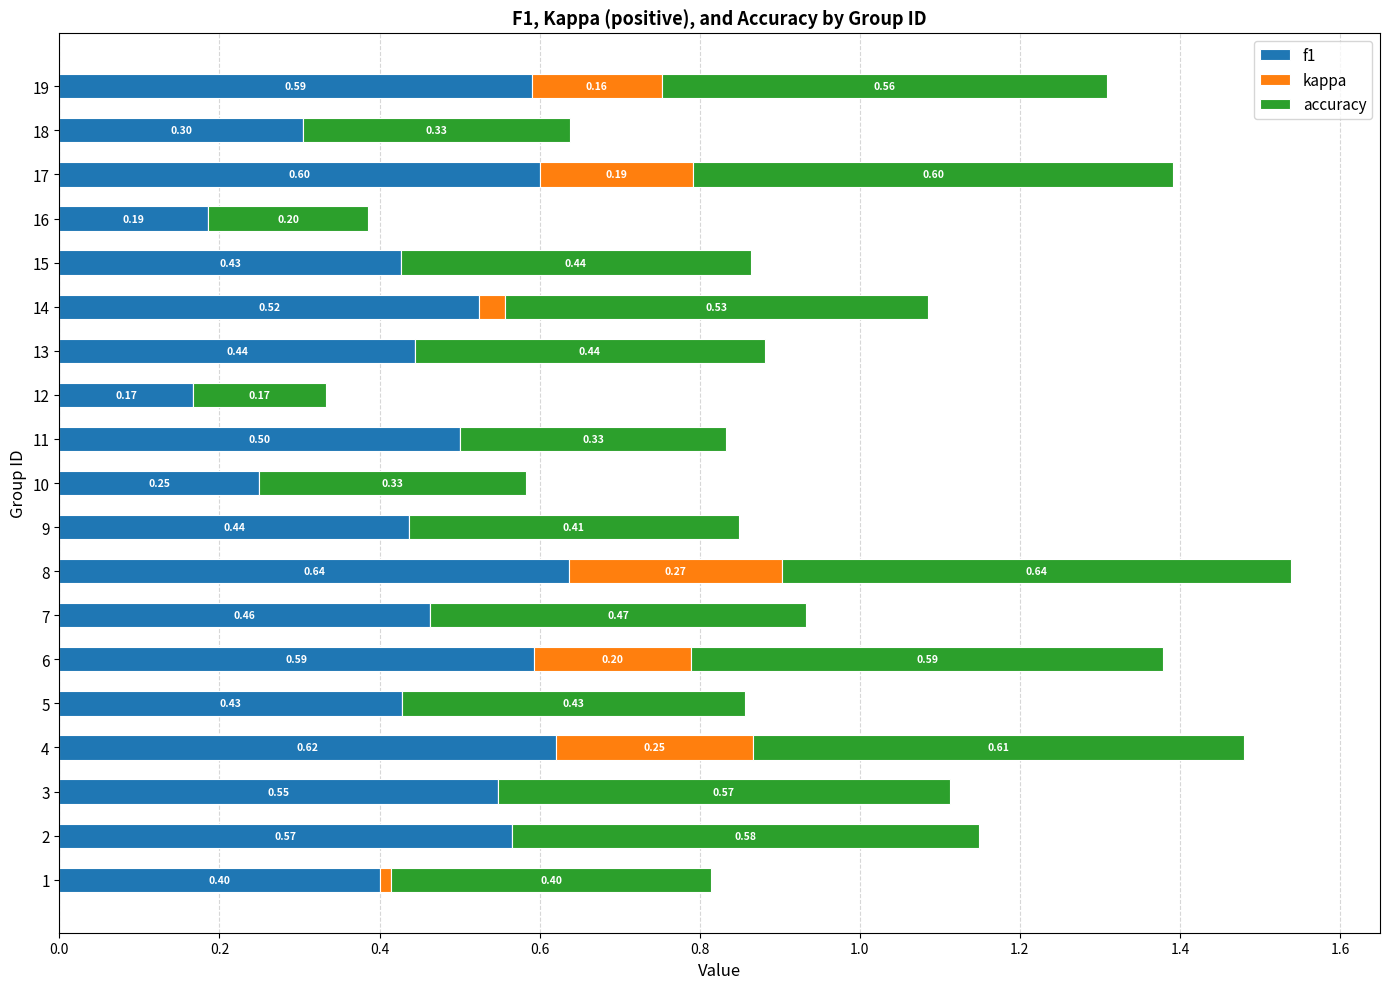

What is the total value across all series at 7?

0.9